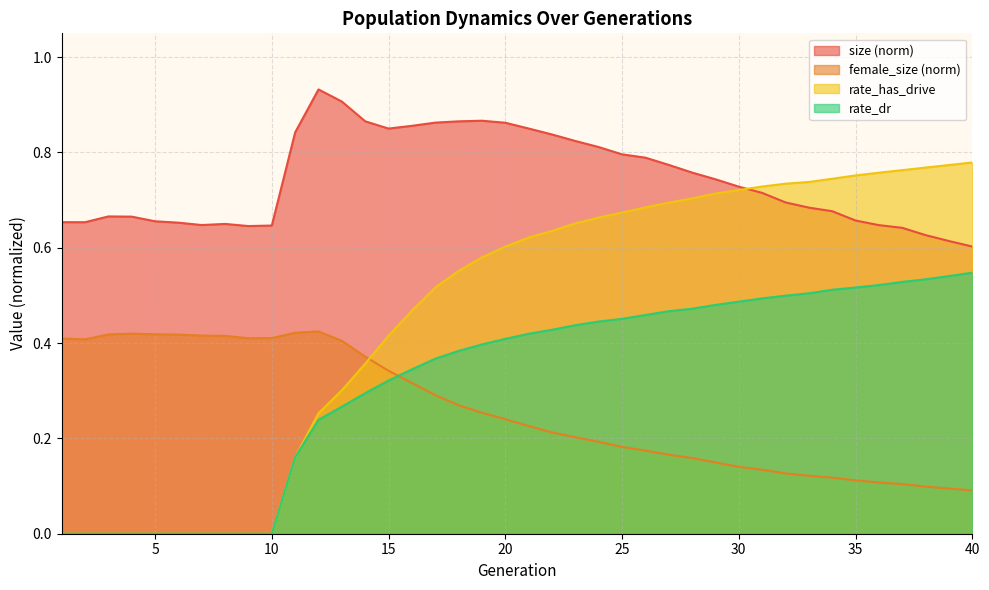

The value of rate_has_drive at 8 is -0.5. True or false?

False